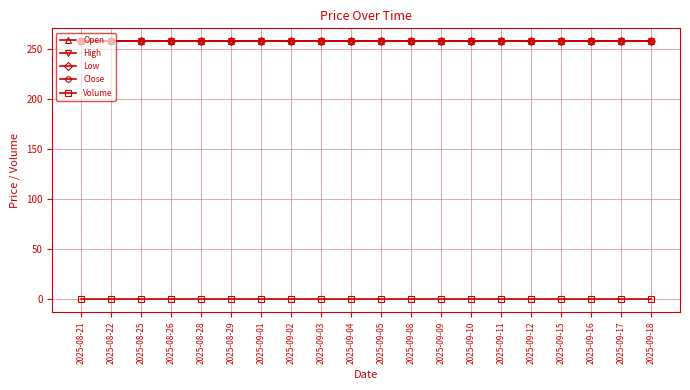

True or false: Close has a value of 257.6 at 2025-09-12.

True